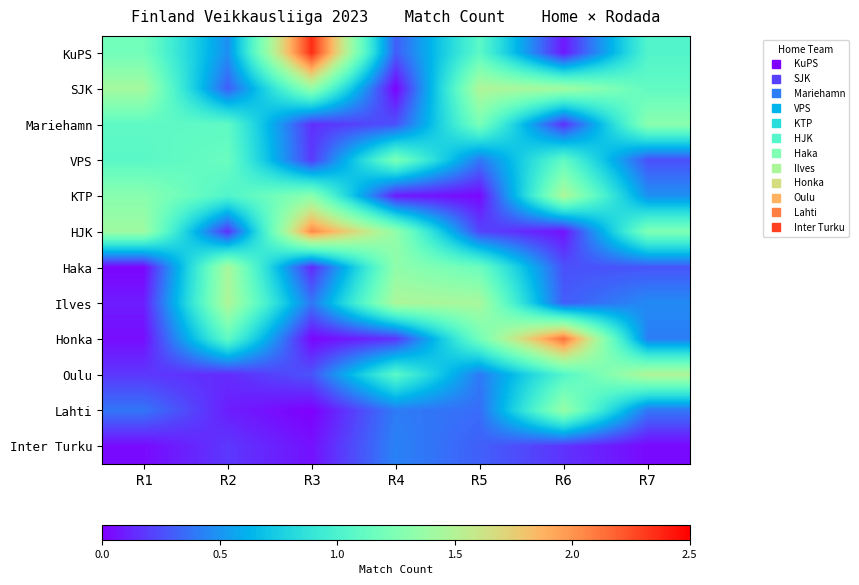

What is the greatest value displayed?

2.4